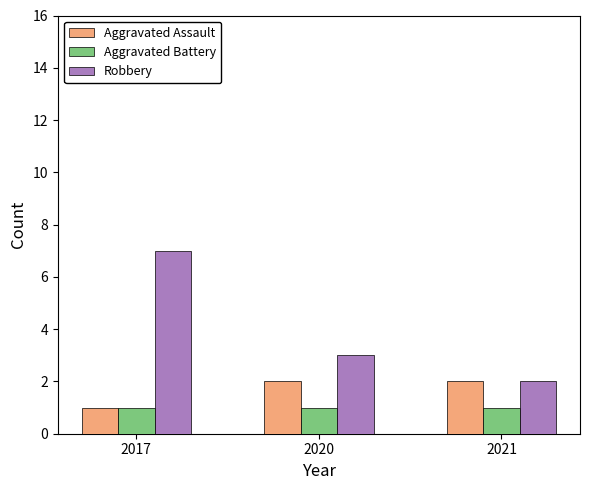

What is the sum of all Aggravated Battery values?

3